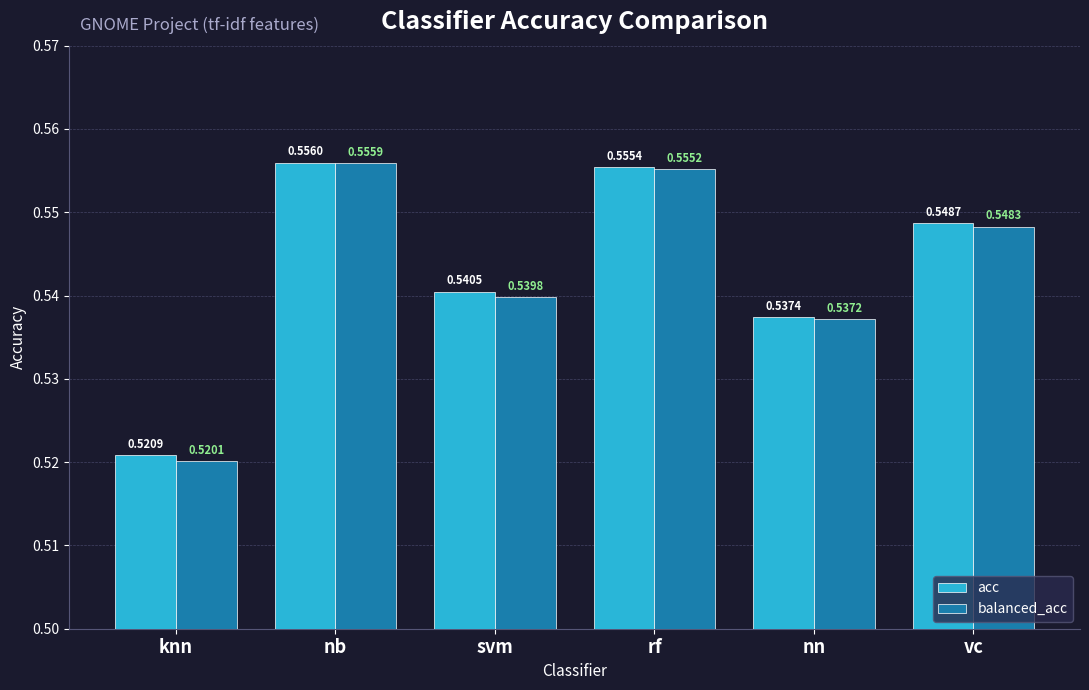

Is it true that balanced_acc equals 0.7 at knn?

False